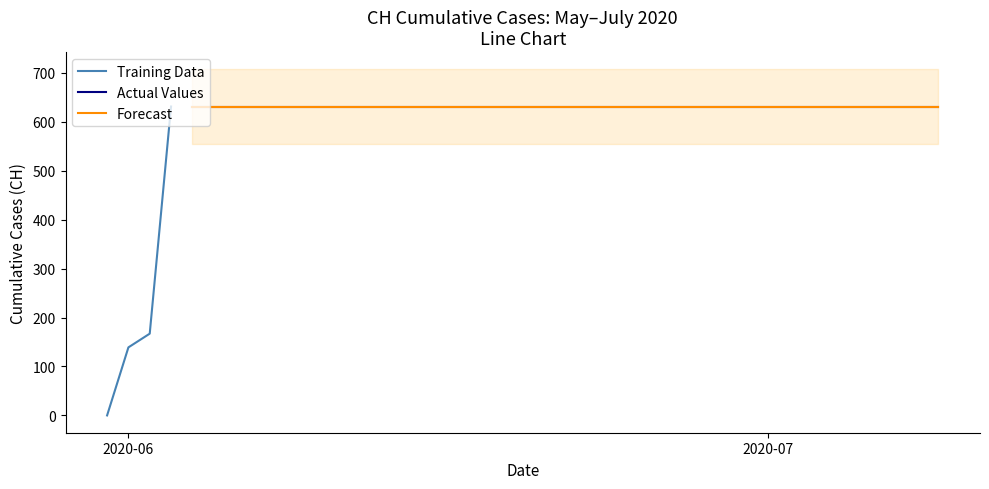

What is the label of the 2nd point from the right?

2020-07-08